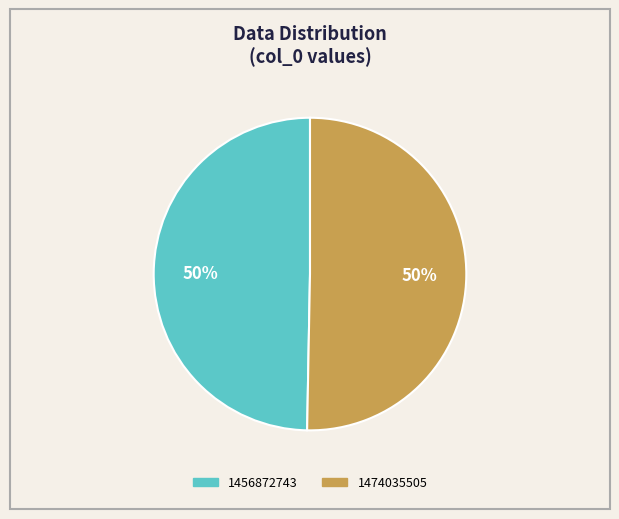

Which slice represents more than half of the pie?

1474035505